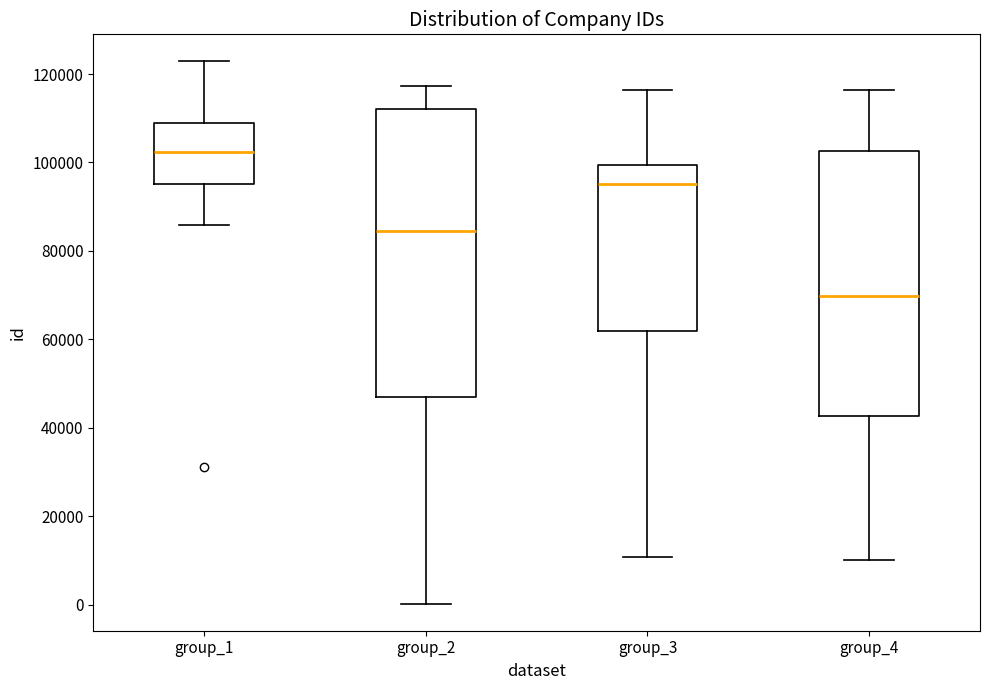

Reading left to right, transcribe this box plot: for each box, give where its median line is, the range the box spans, and where its two whiskers end, as read against the y-axis. The values are not printed on the chart, so give them approximately, as read against the axis.

group_1: median 102000, box 96000 to 108000, whiskers 86000 to 122000
group_2: median 84000, box 46000 to 112000, whiskers 0 to 118000
group_3: median 96000, box 62000 to 100000, whiskers 10000 to 116000
group_4: median 70000, box 42000 to 102000, whiskers 10000 to 116000